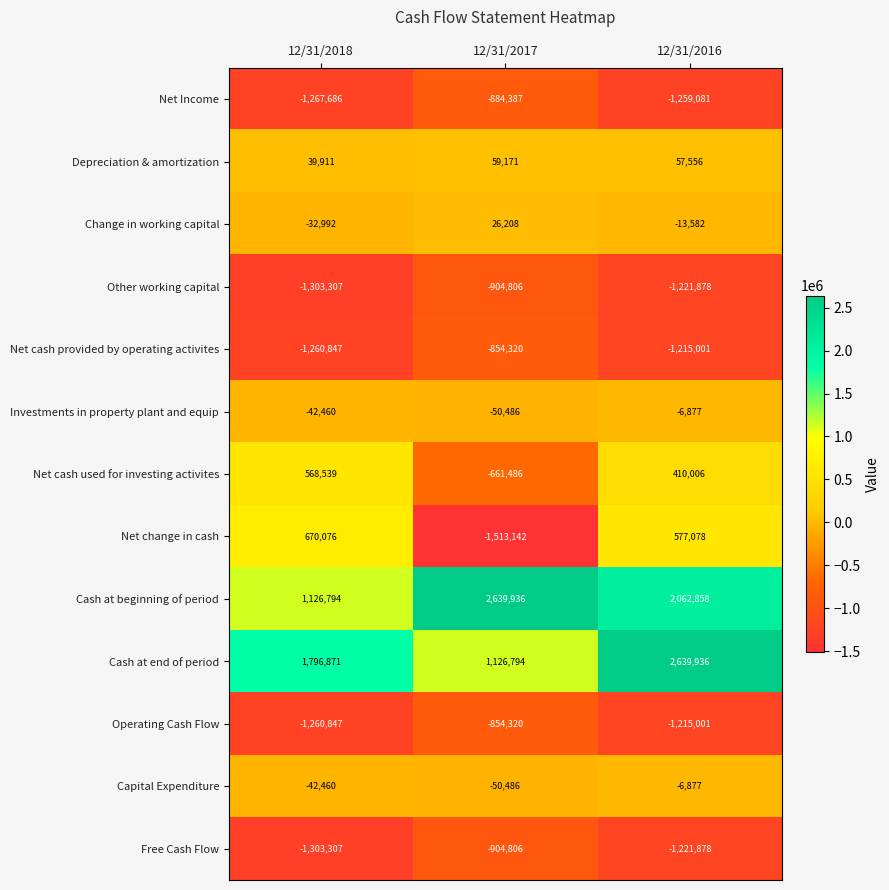

What is the maximum value shown in the chart?

2639936